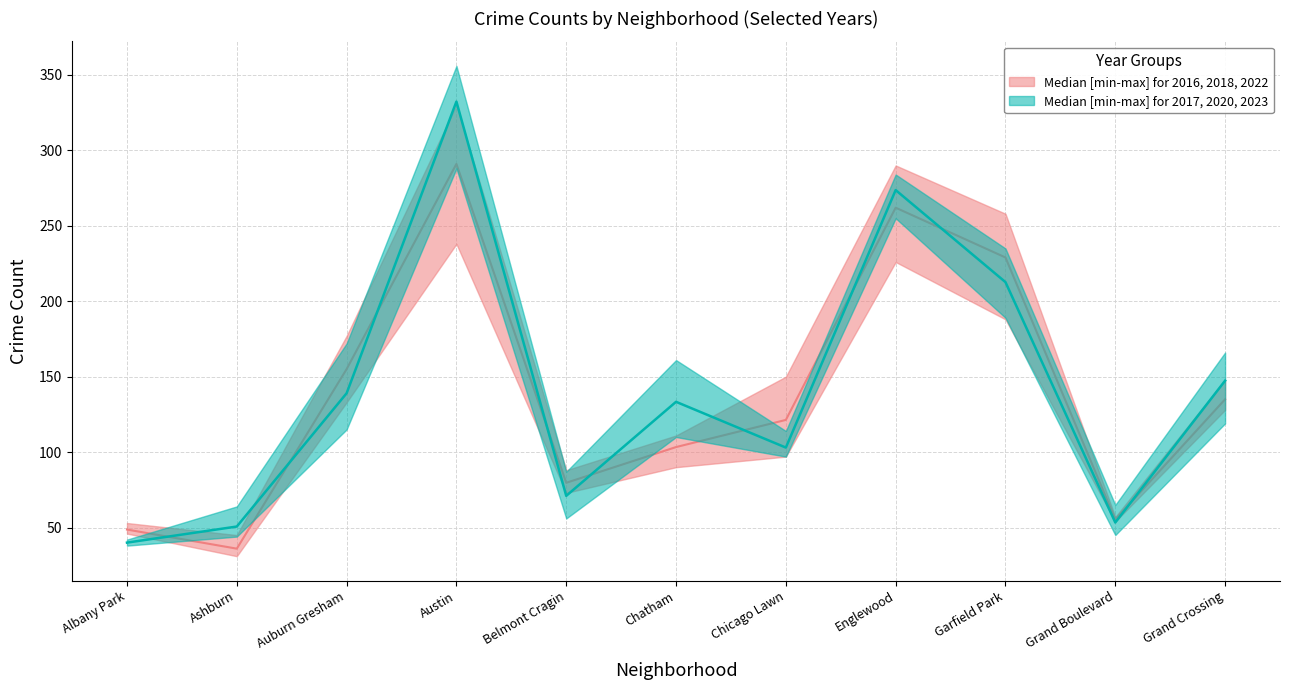

What is the smallest value displayed?

31